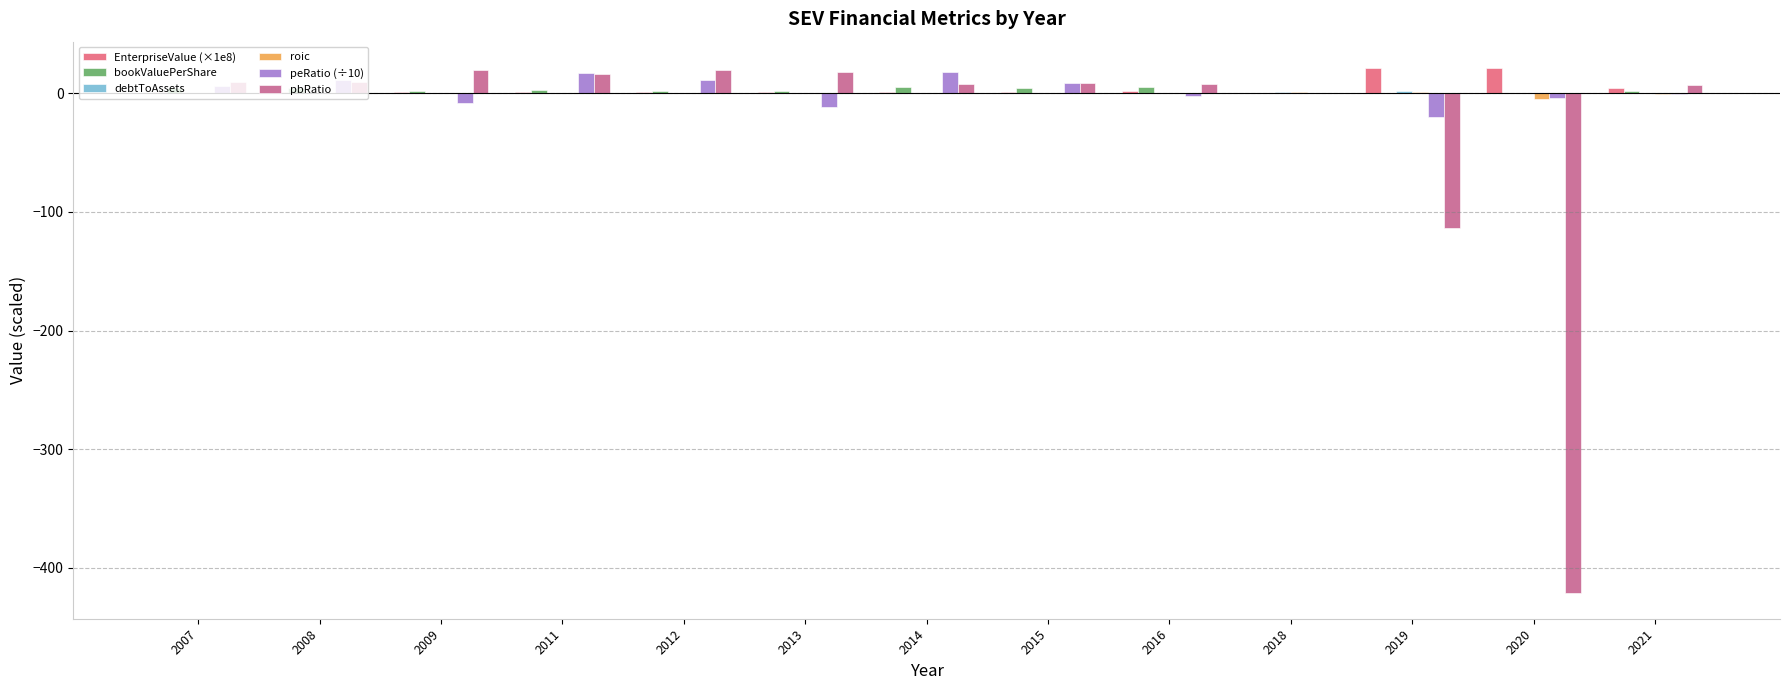

The value of pbRatio at 2019 is -113.9. True or false?

True